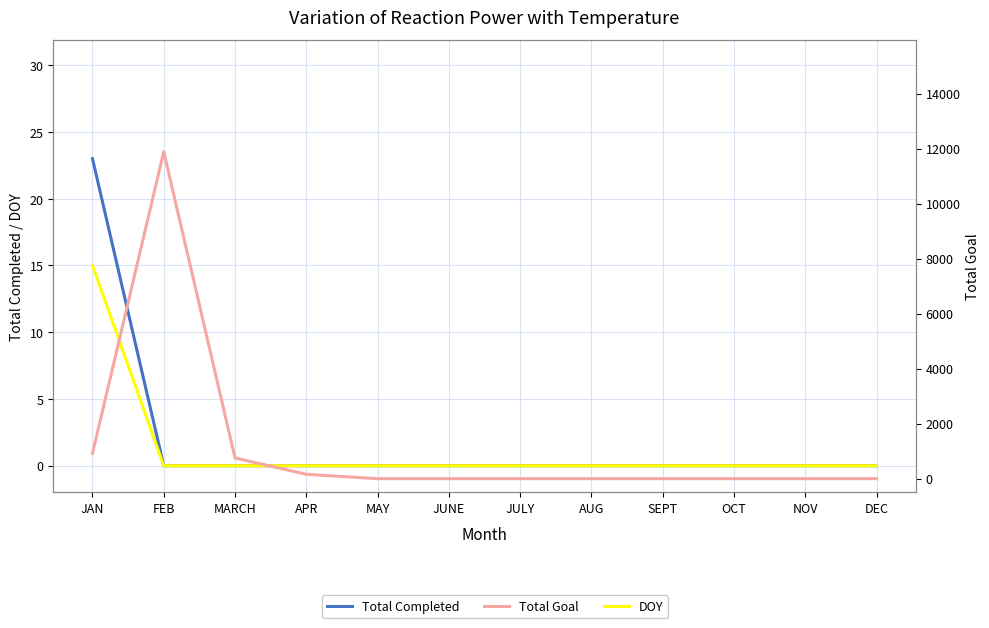

What are all the series names shown in the legend?

Total Completed, DOY, Total Goal